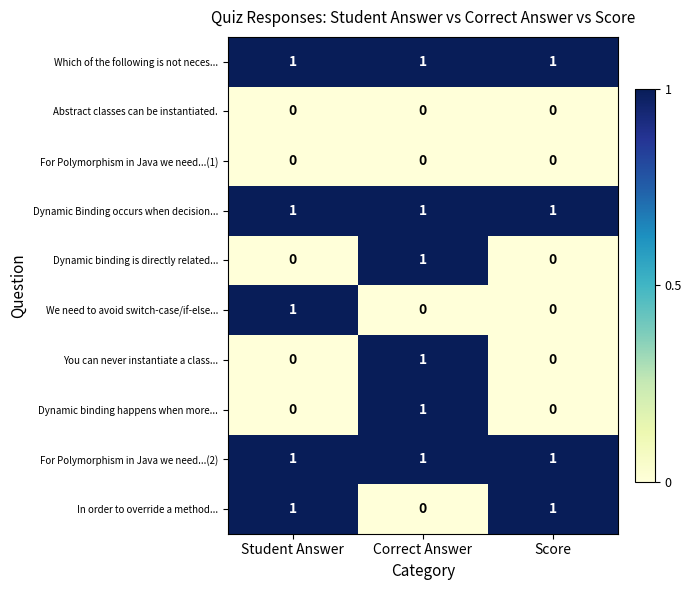

Is it true that Dynamic binding happens when more... equals 1 at Correct Answer?

True